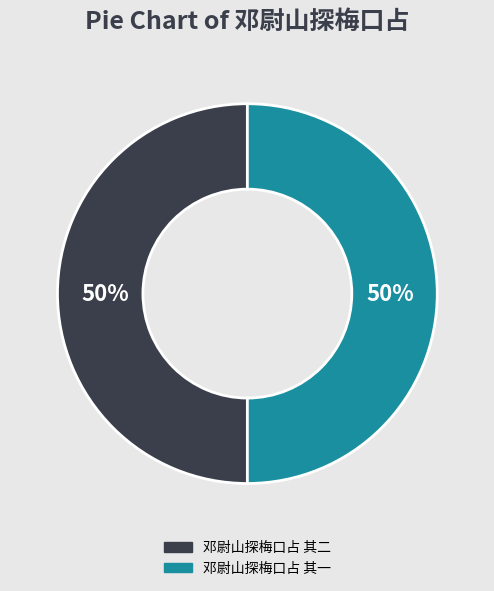

Do 邓尉山探梅口占 其一 and 邓尉山探梅口占 其二 together represent more than half of the pie?

Yes